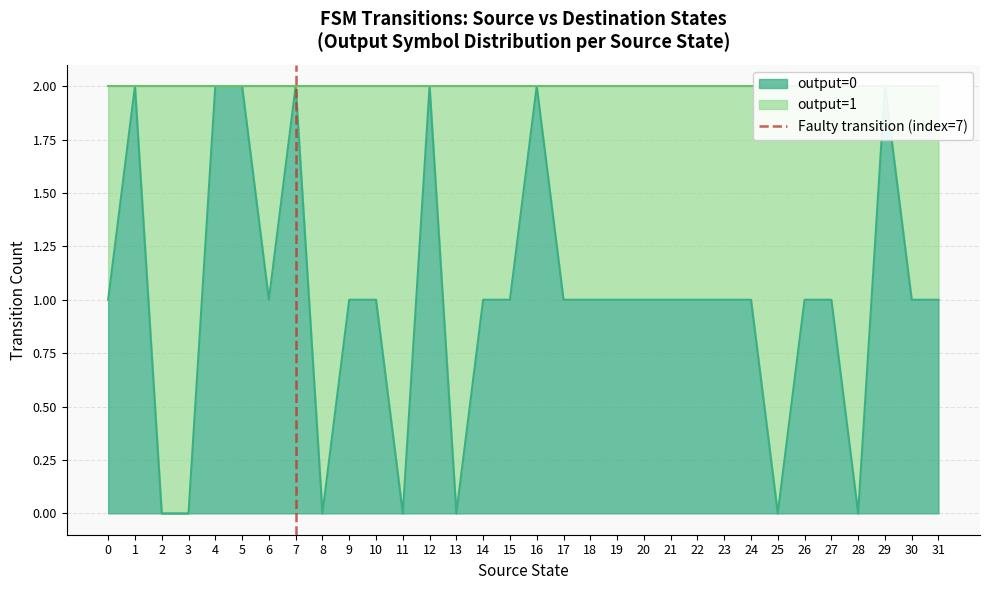

What is the difference between the values at 0 and 1?

1